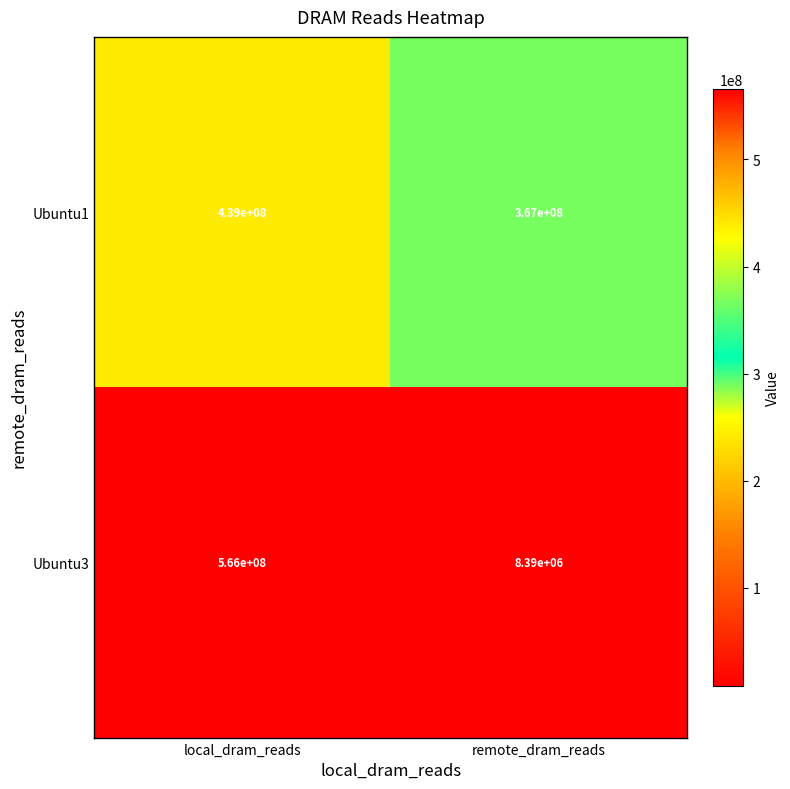

Is it true that Ubuntu3 equals 14383591 at remote_dram_reads?

False